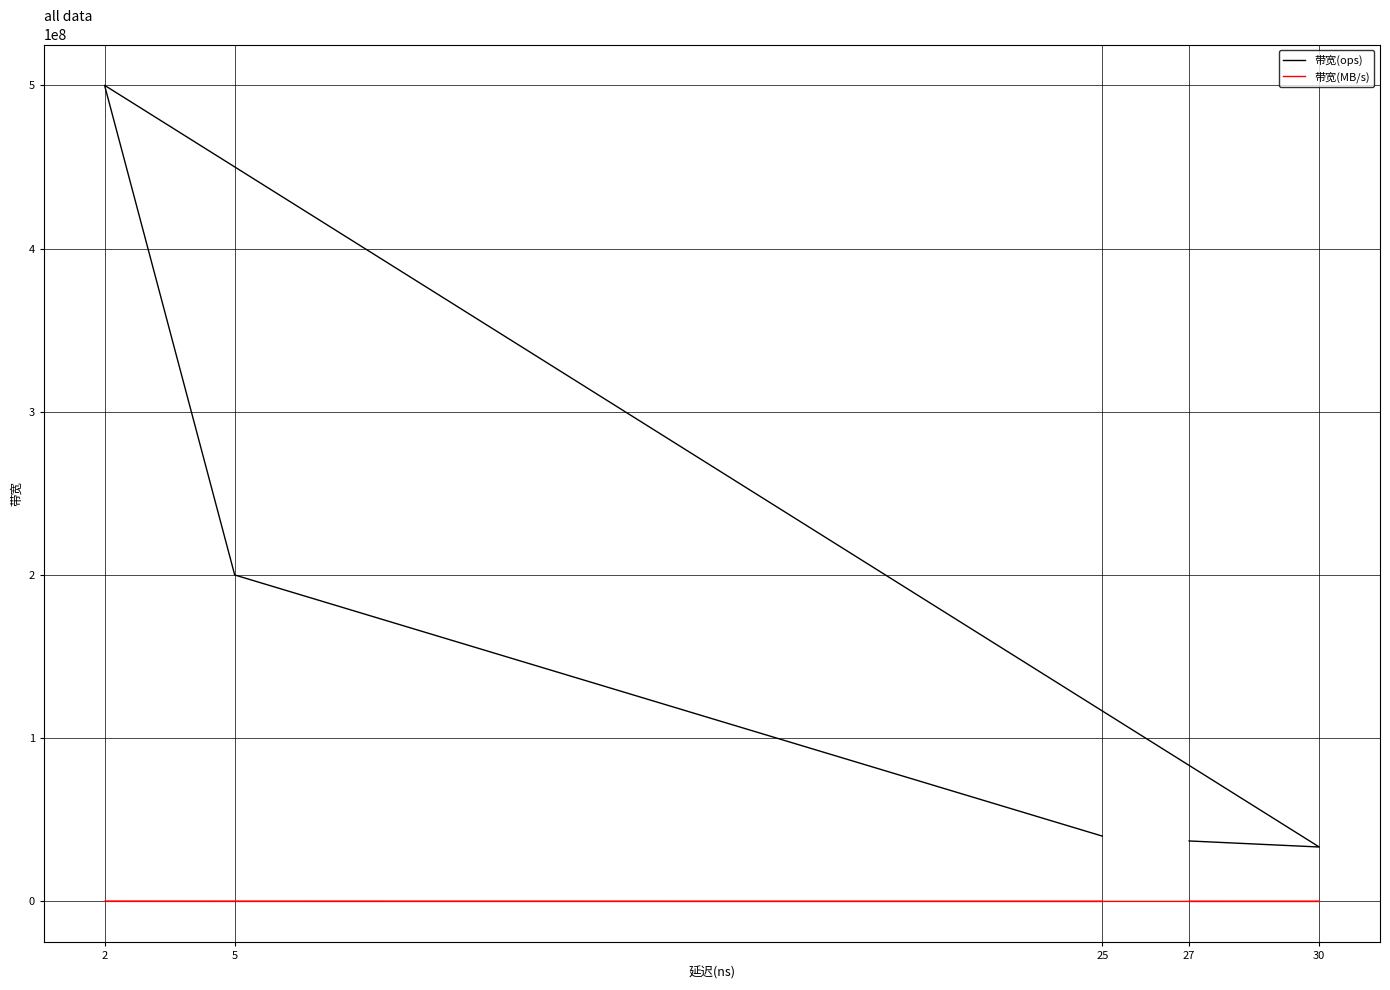

List the series in order of their peak value, lowest first.

带宽(MB/s), 带宽(ops)